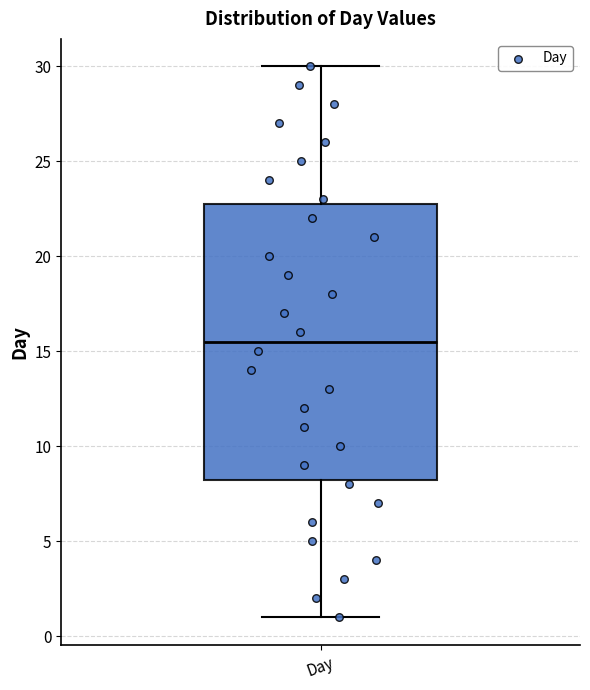

Where does the upper whisker of the box for Day end on the y-axis? The values are not printed on the chart, so give them approximately, as read against the axis.

30.0